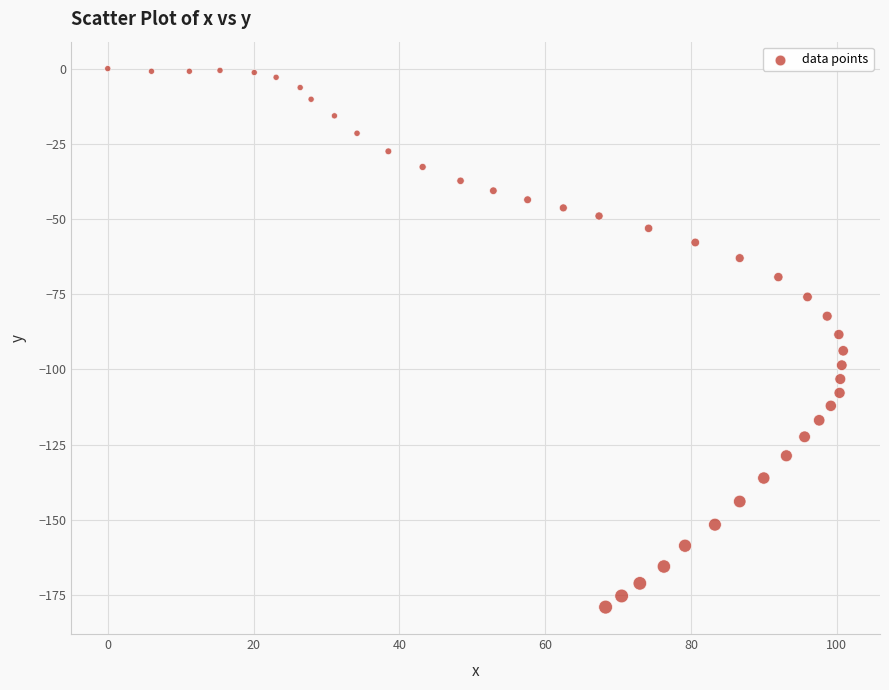

What is the range of Y values (max minus min)?

179.0